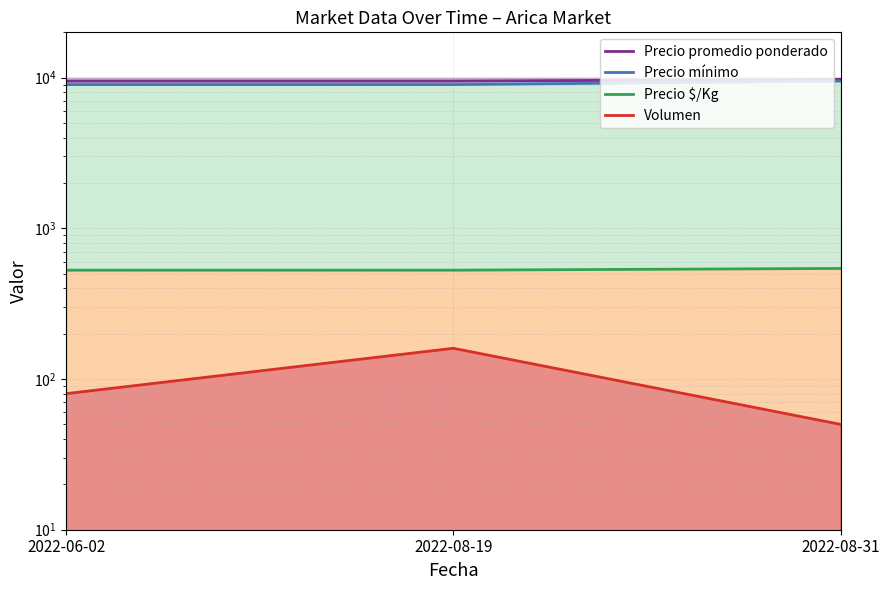

How many categories are shown in the chart?

3